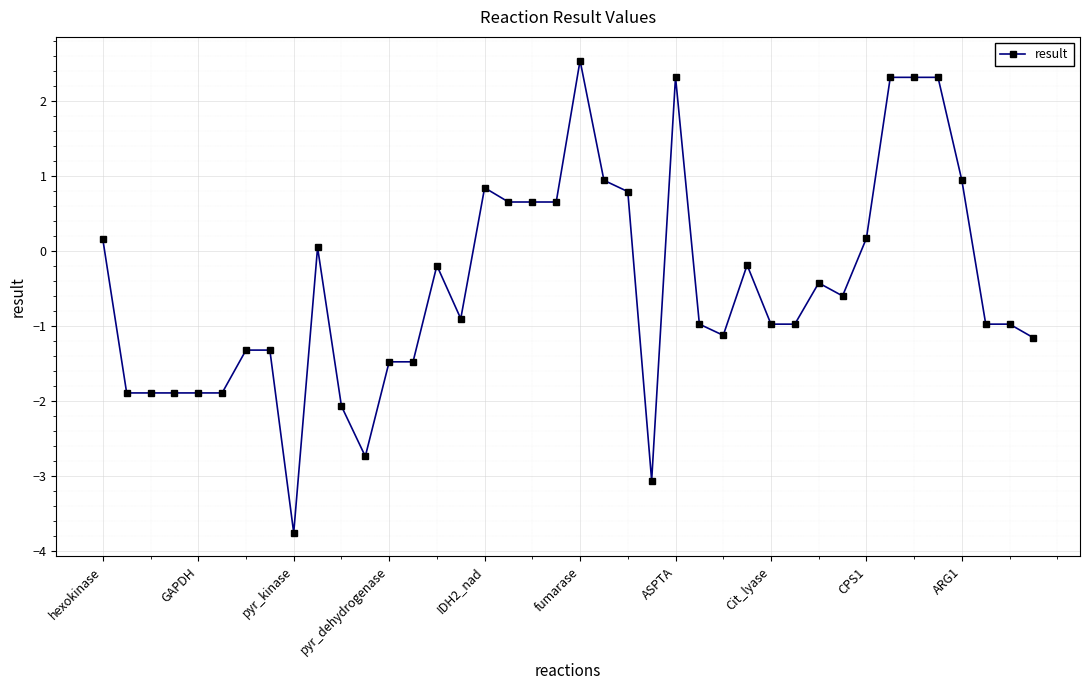

What is the average value?

-0.5